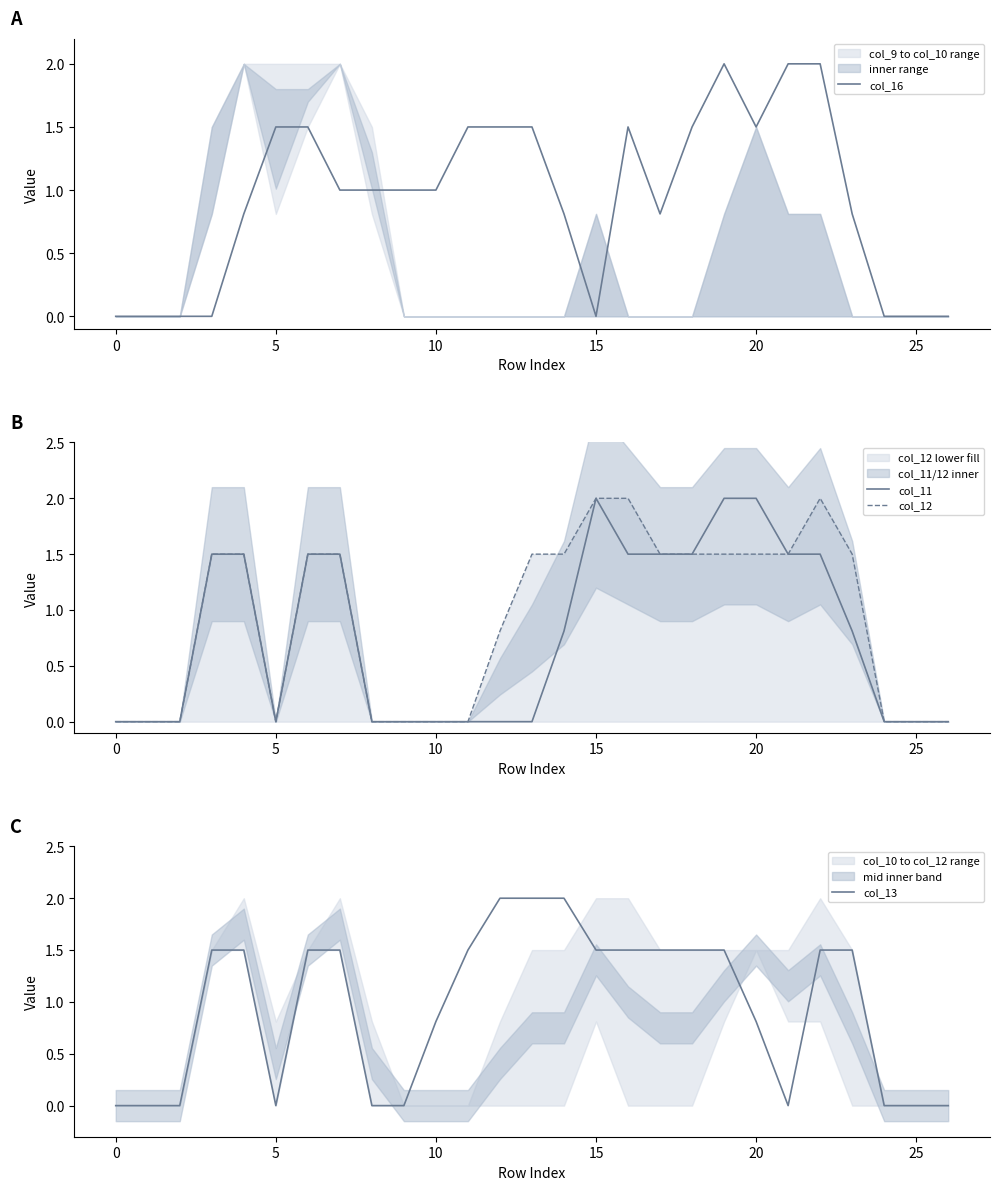

What is the difference between the maximum and minimum values in the col_16 series?

2.0